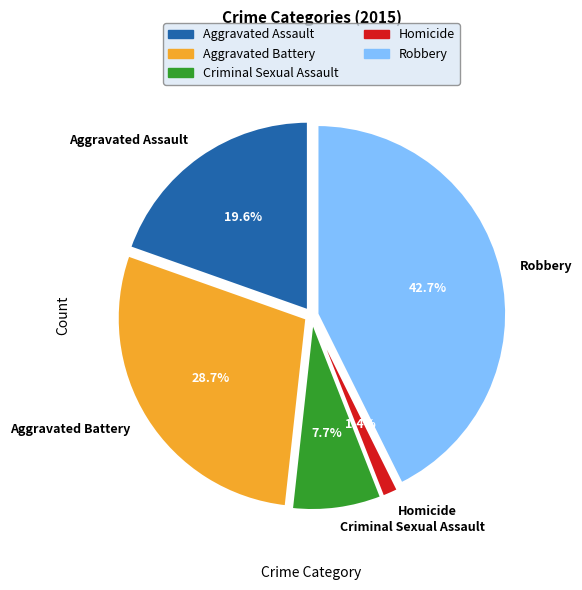

How much of the chart is everything except Homicide?

98.6%